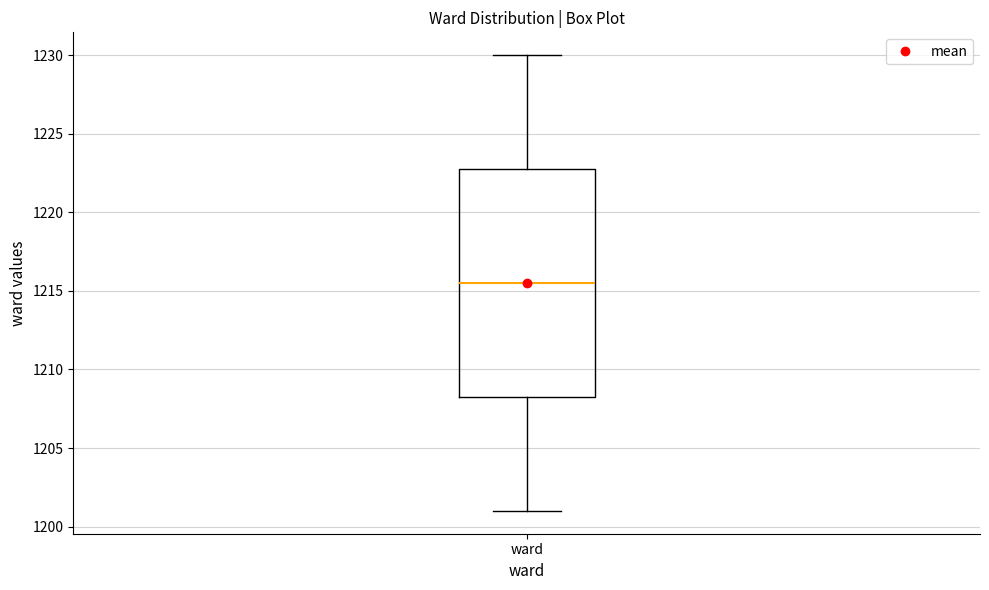

Read this box plot against the y-axis: the position of the median line, the range covered by the box, and the ends of both whiskers. The values are not printed on the chart, so give them approximately, as read against the axis.

median 1215.5, box 1208.5 to 1223.0, whiskers 1201.0 to 1230.0